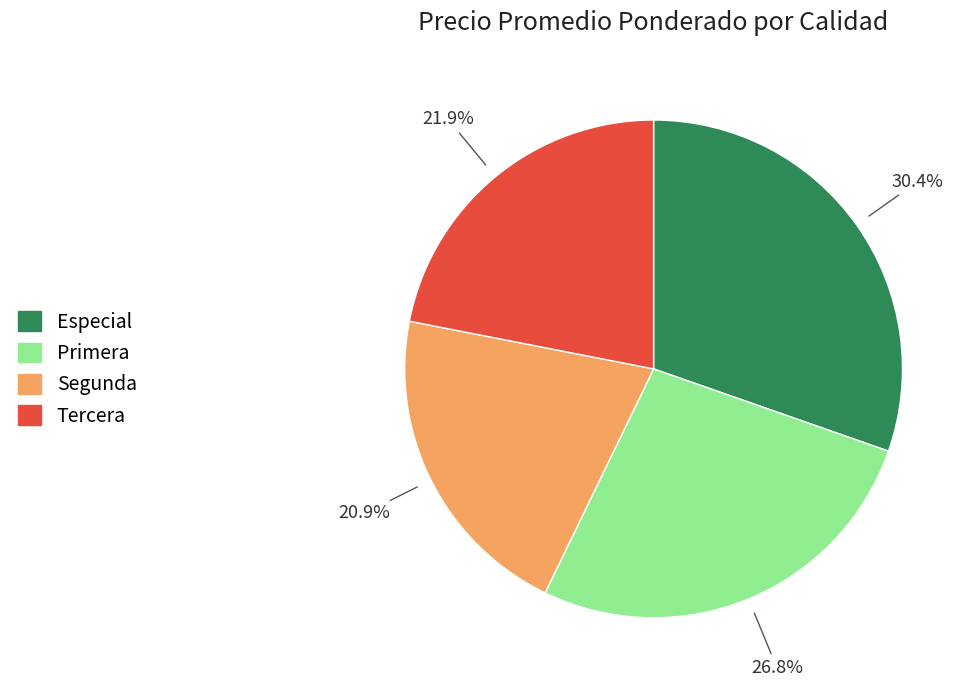

Does Tercera represent more than half of the total?

No